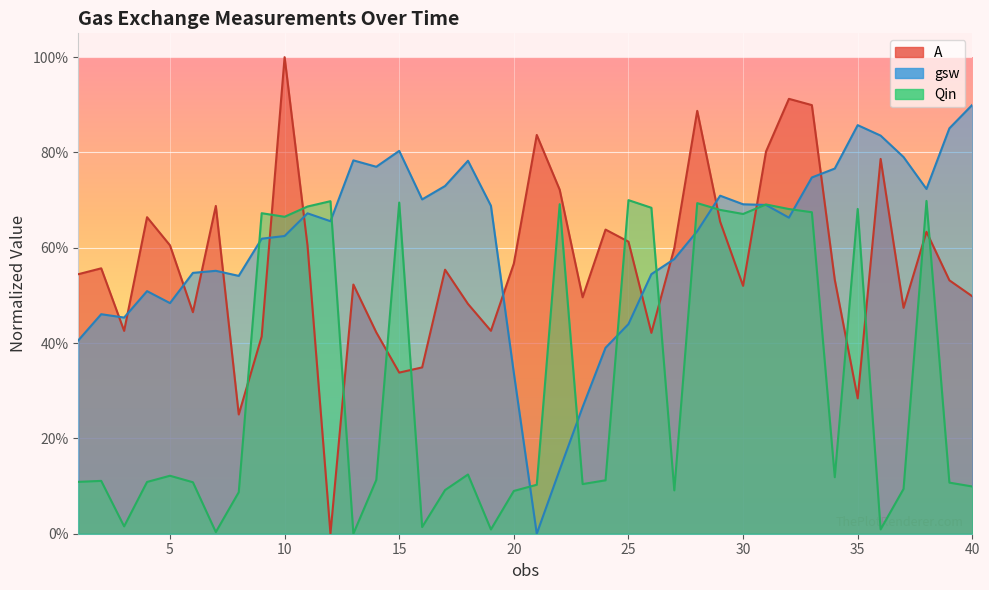

Where do gsw and A first cross each other?

2 and 3